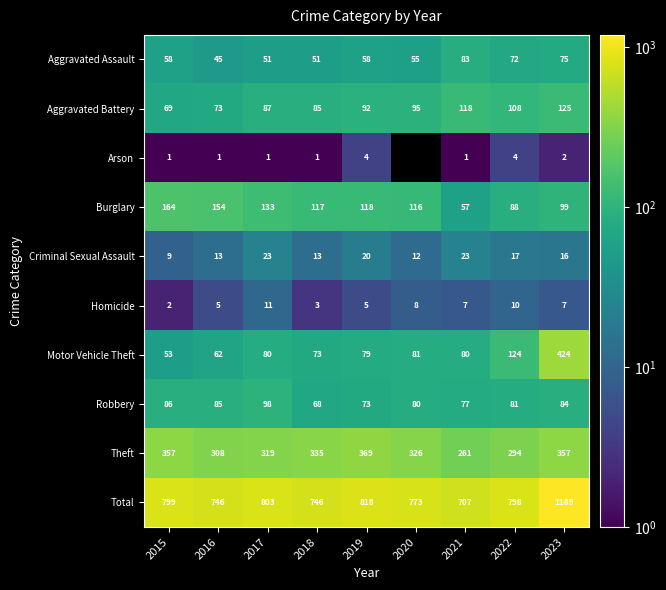

What is the minimum value shown in the chart?

1.0